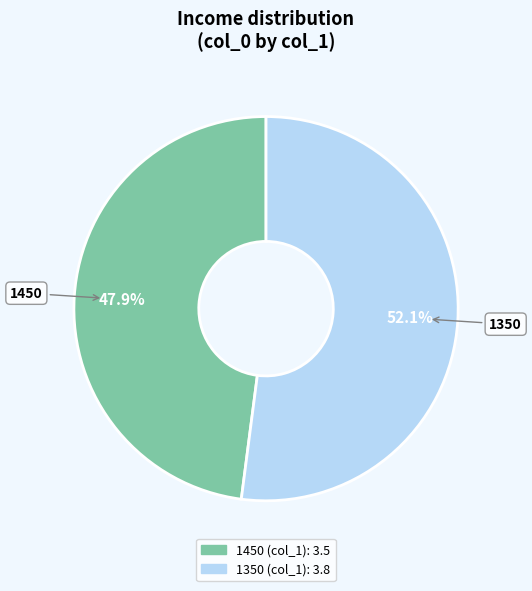

To the nearest percent, what percentage of the pie is 1350?

52%